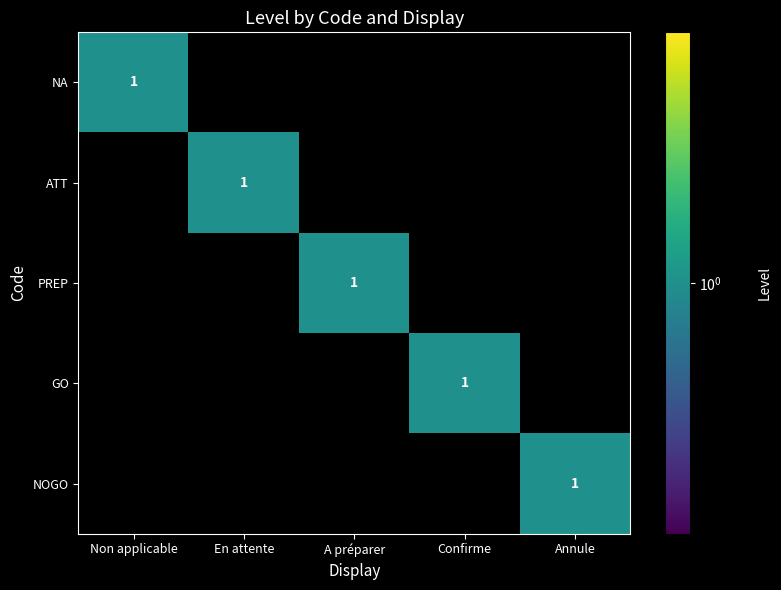

At which category does the chart reach its peak across all series?

Non applicable